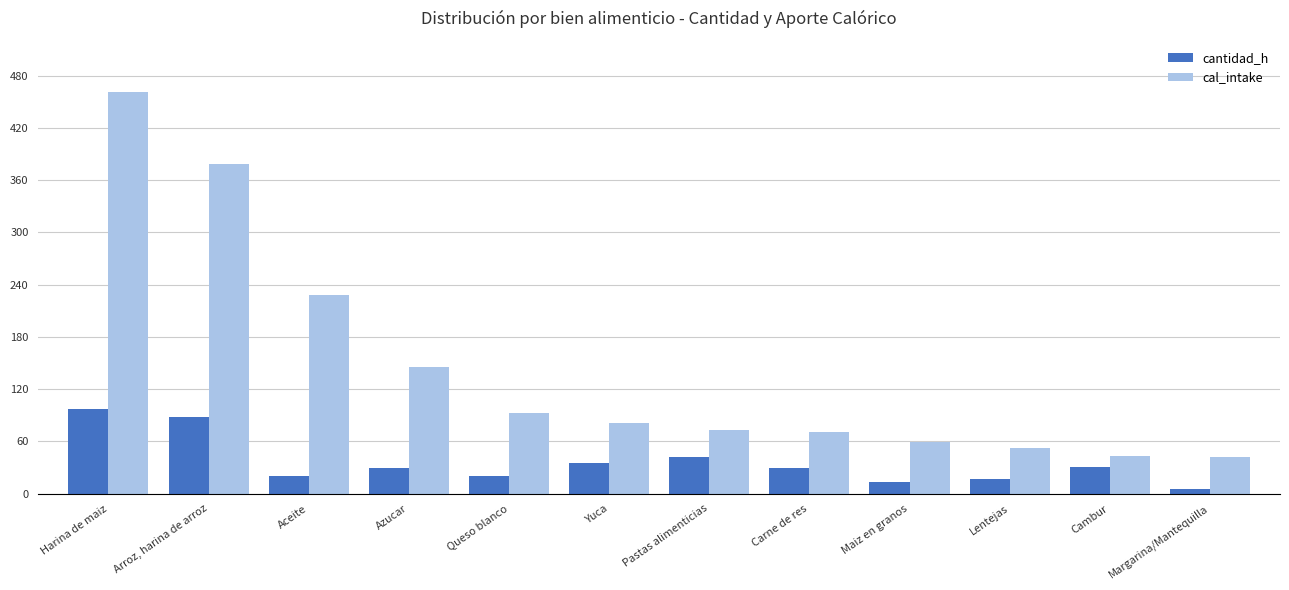

What is the greatest value displayed?

461.2